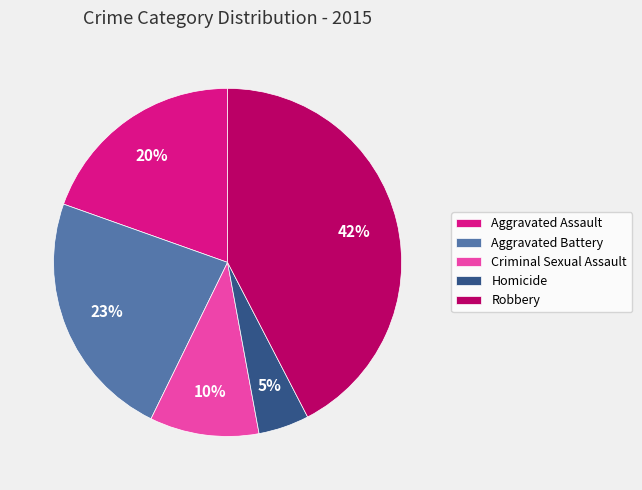

How many segments does this pie chart have?

5